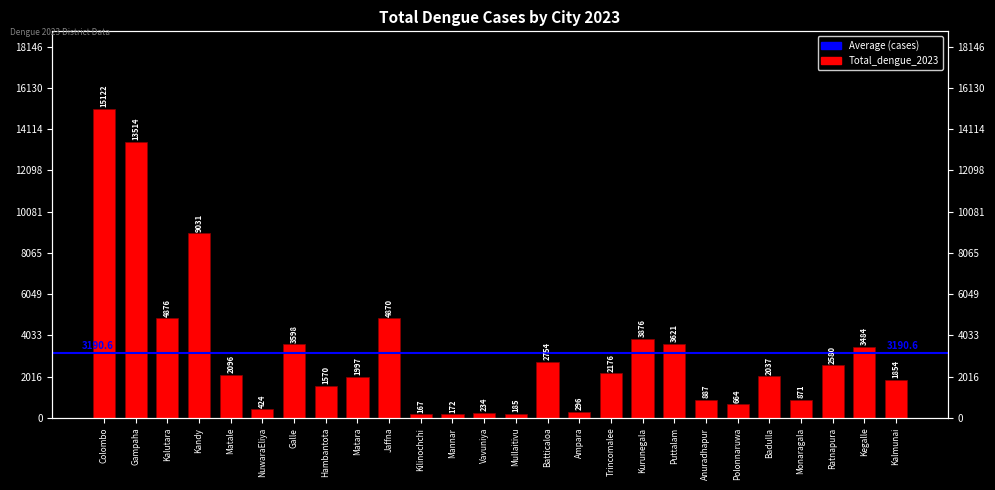

Rank the categories by value from lowest to highest.

Kilinochchi, Mannar, Mullaitivu, Vavuniya, Ampara, NuwaraEliya, Polonnaruwa, Monaragala, Anuradhapur, Hambantota, Kalmunai, Matara, Badulla, Matale, Trincomalee, Ratnapura, Batticaloa, Kegalle, Galle, Puttalam, Kurunegala, Jaffna, Kalutara, Kandy, Gampaha, Colombo